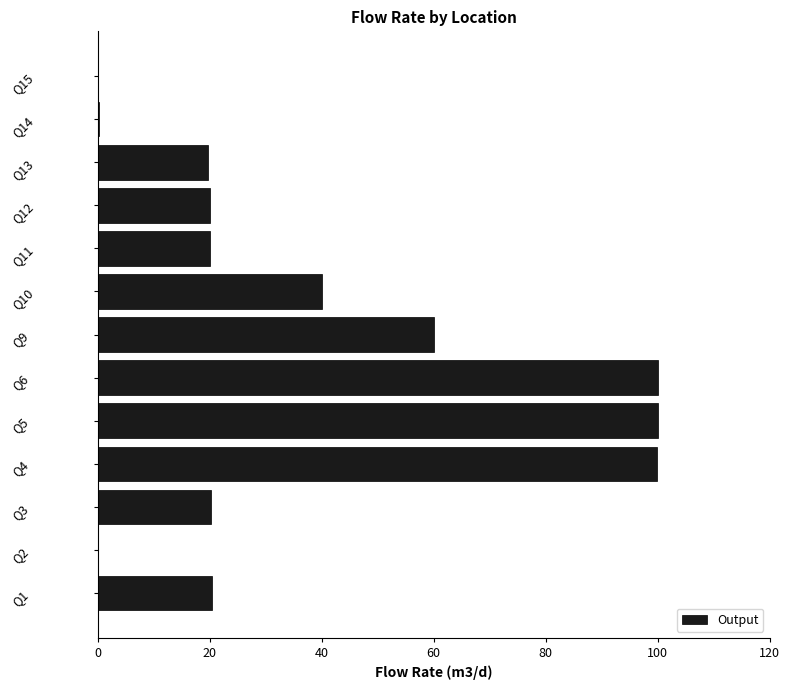

What is the sum of all values?

500.9